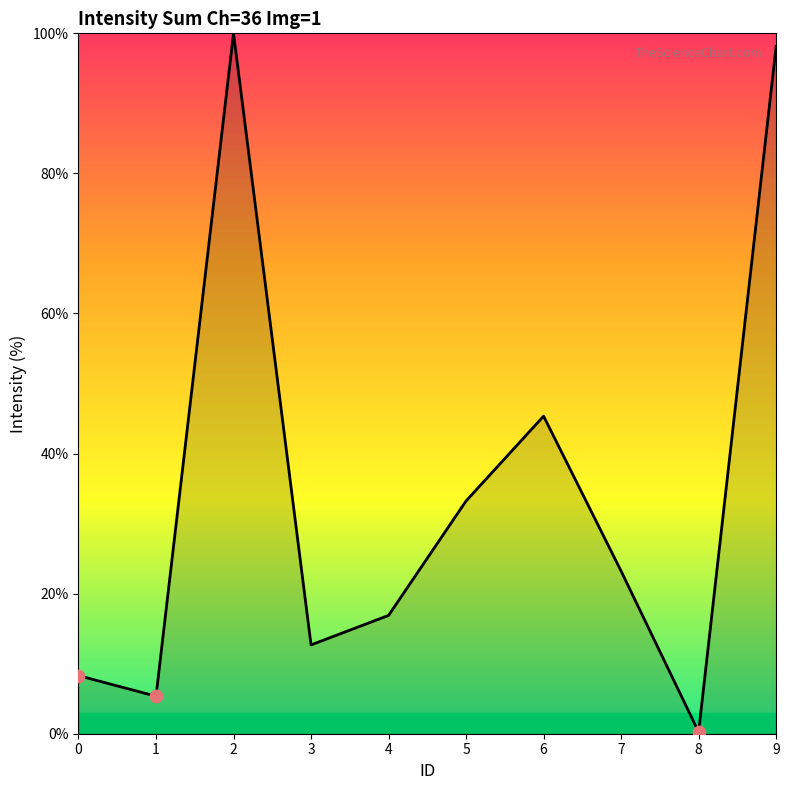

Which has a higher value, 8 or 6?

6